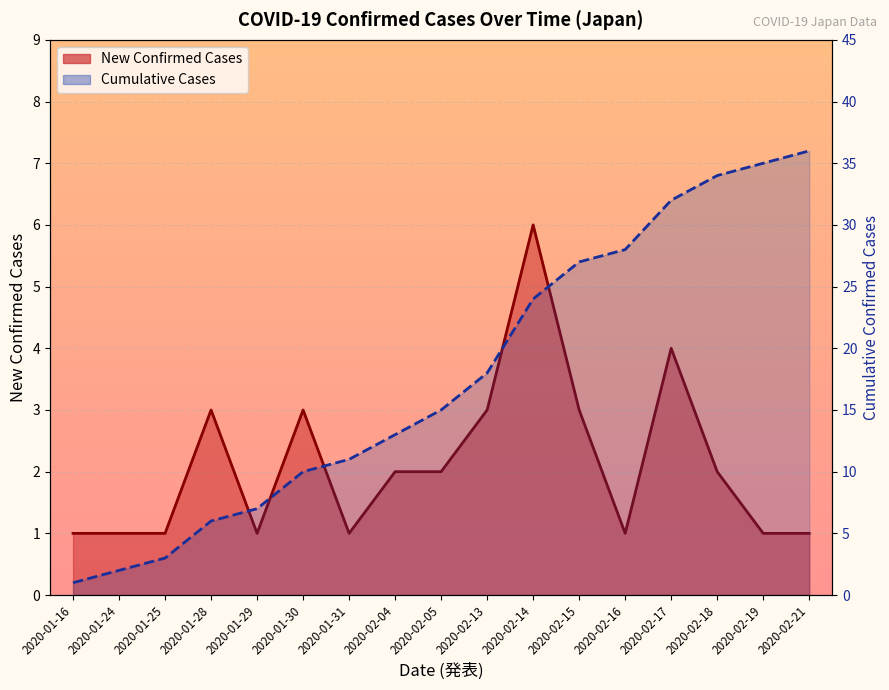

True or false: Cumulative Cases has more than 2 interior local peaks.

False